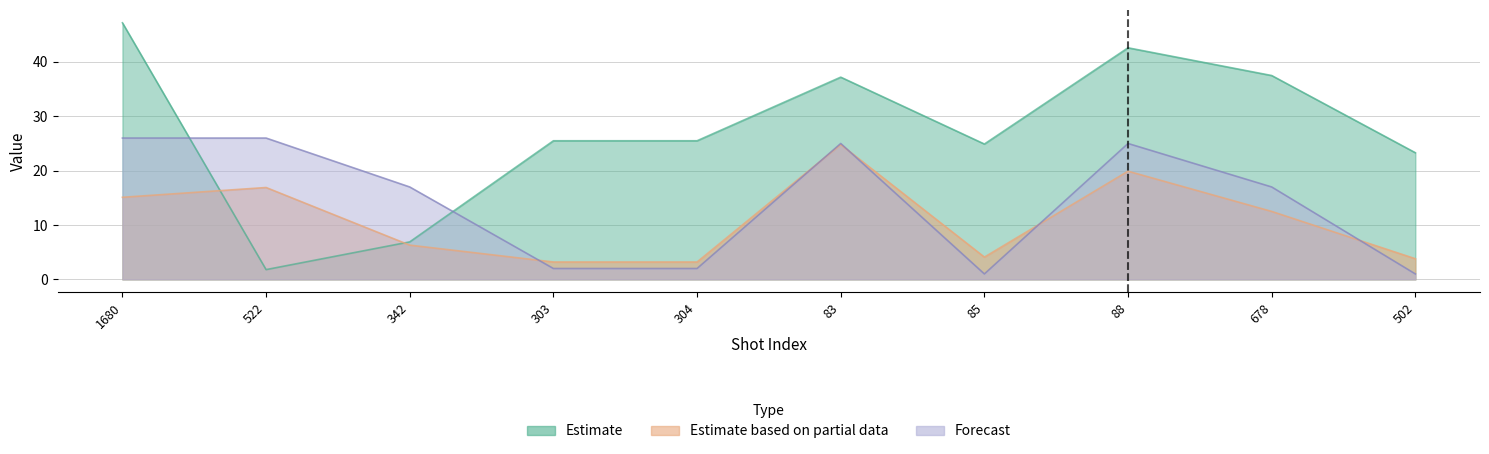

What is the difference between the maximum and second lowest values in the Estimate series?

40.3